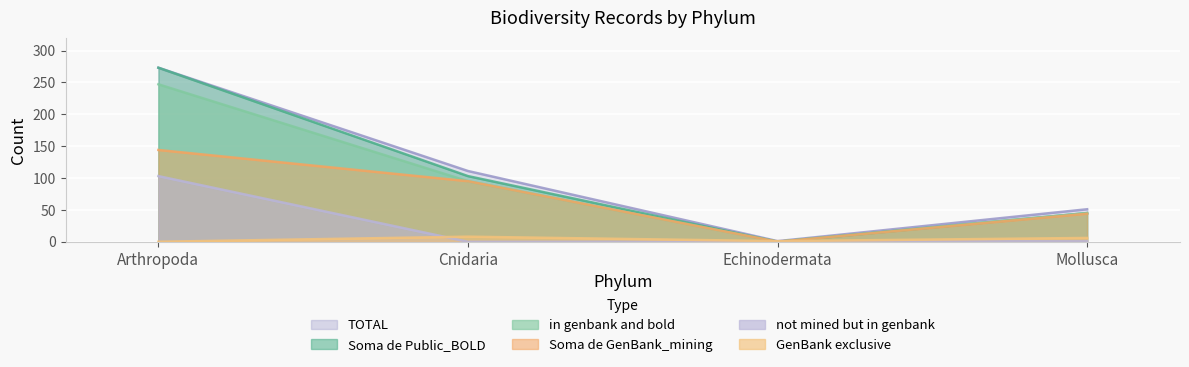

Reading right to left, extract all data points from this chart.

Soma de Public_BOLD: Mollusca=45	Echinodermata=0	Cnidaria=103	Arthropoda=273
Soma de GenBank_mining: Mollusca=44	Echinodermata=0	Cnidaria=95	Arthropoda=144
TOTAL: Mollusca=51	Echinodermata=1	Cnidaria=111	Arthropoda=273
in genbank and bold: Mollusca=45	Echinodermata=0	Cnidaria=95	Arthropoda=247
GenBank exclusive: Mollusca=6	Echinodermata=1	Cnidaria=8	Arthropoda=0
not mined but in genbank: Mollusca=1	Echinodermata=0	Cnidaria=0	Arthropoda=103